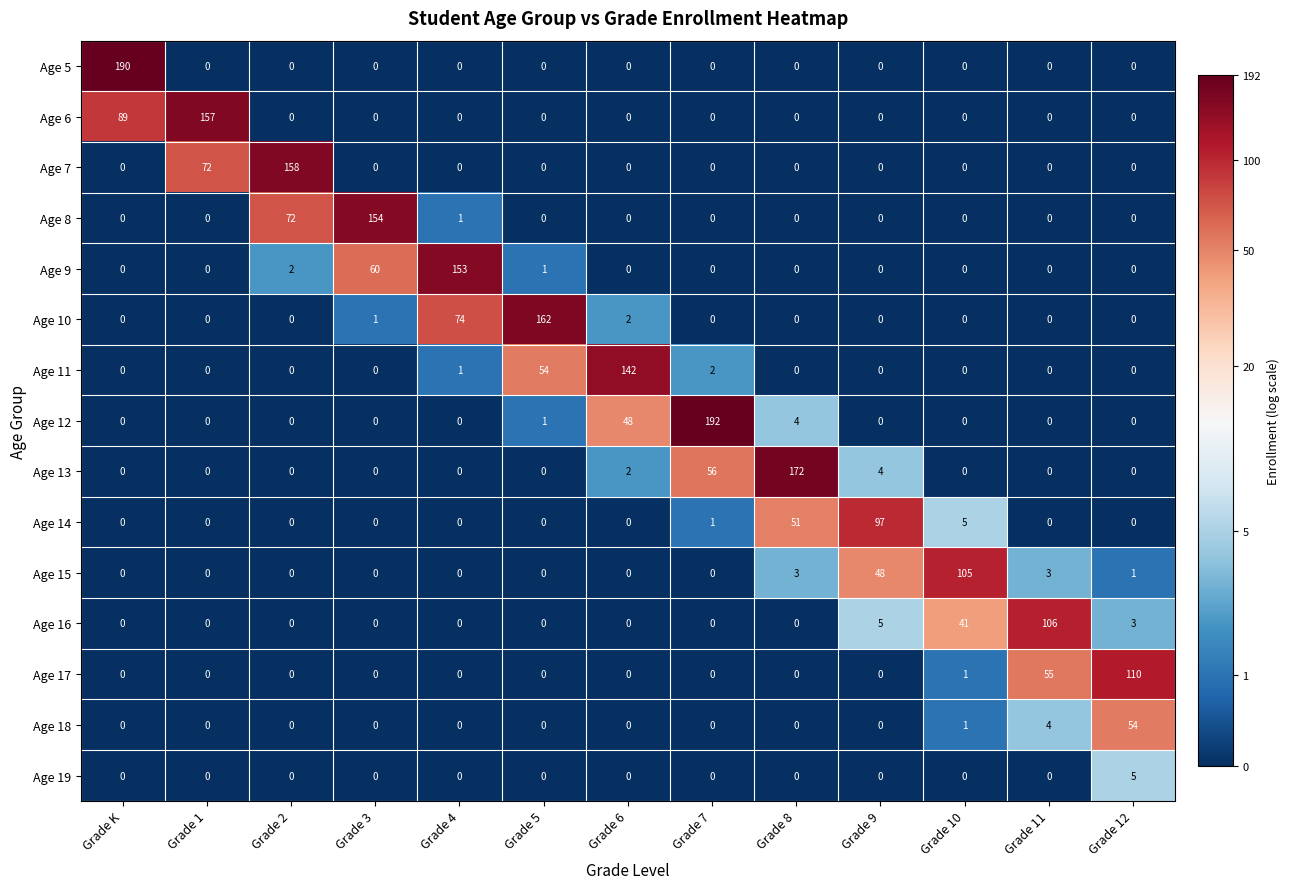

The value of Age 13 at Grade 7 is 56. True or false?

True